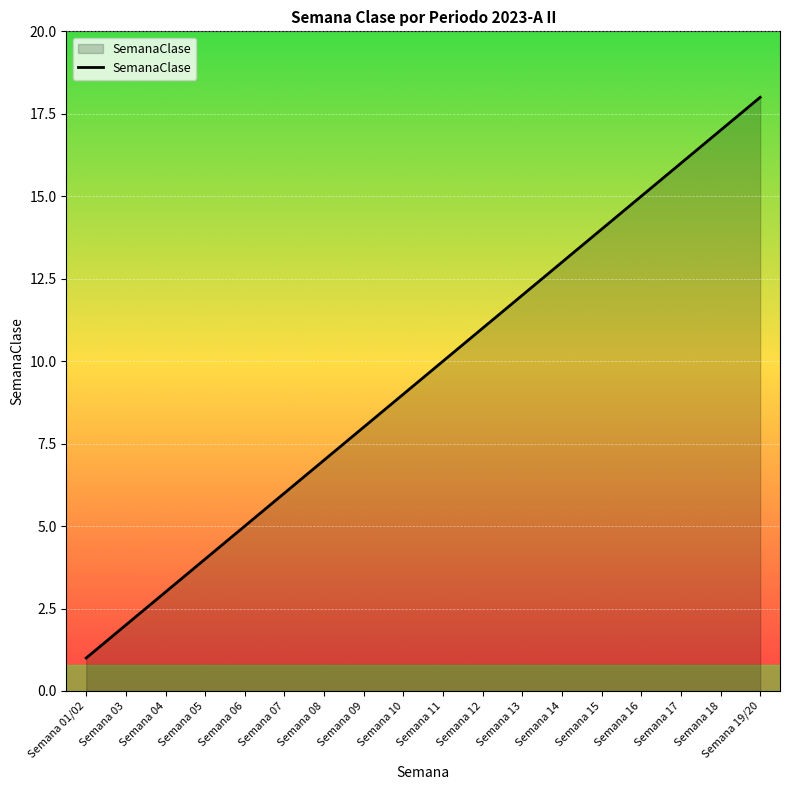

Between Semana 12 and Semana 06, which is larger?

Semana 12